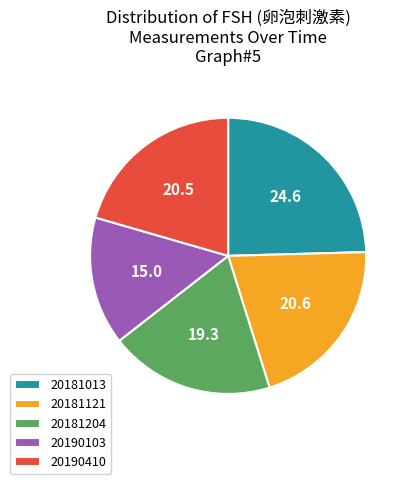

Which slice is the largest?

20181013